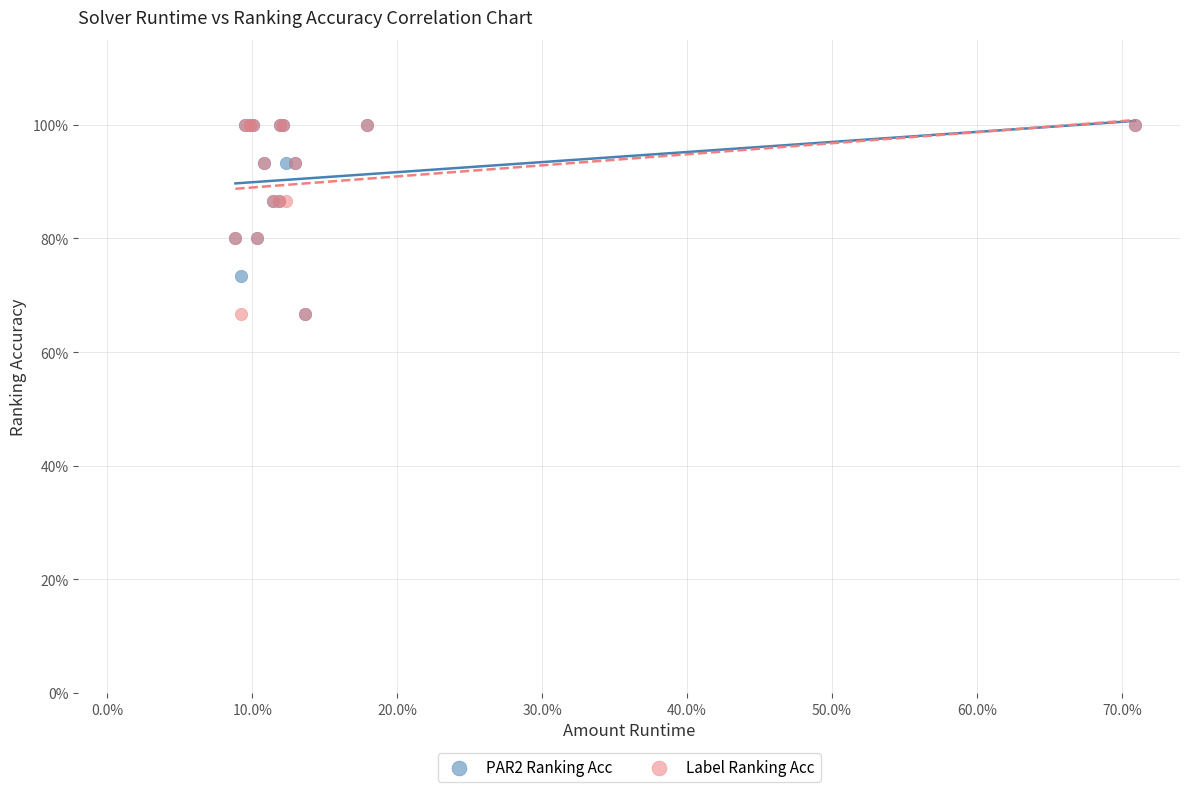

What are all the series names shown in the legend?

PAR2 Ranking Acc, Label Ranking Acc